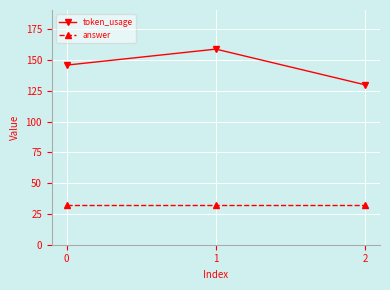

How many lines are shown in the chart?

2